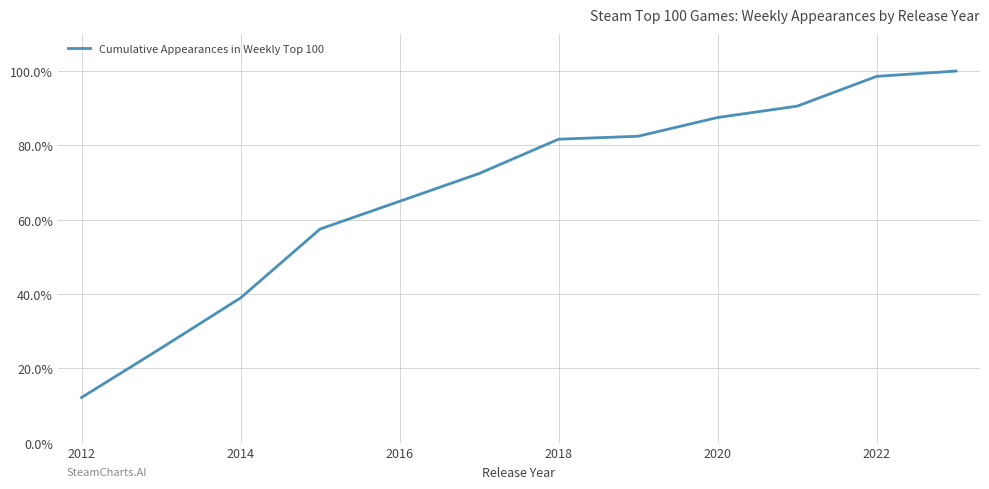

What is the average value?

67.7